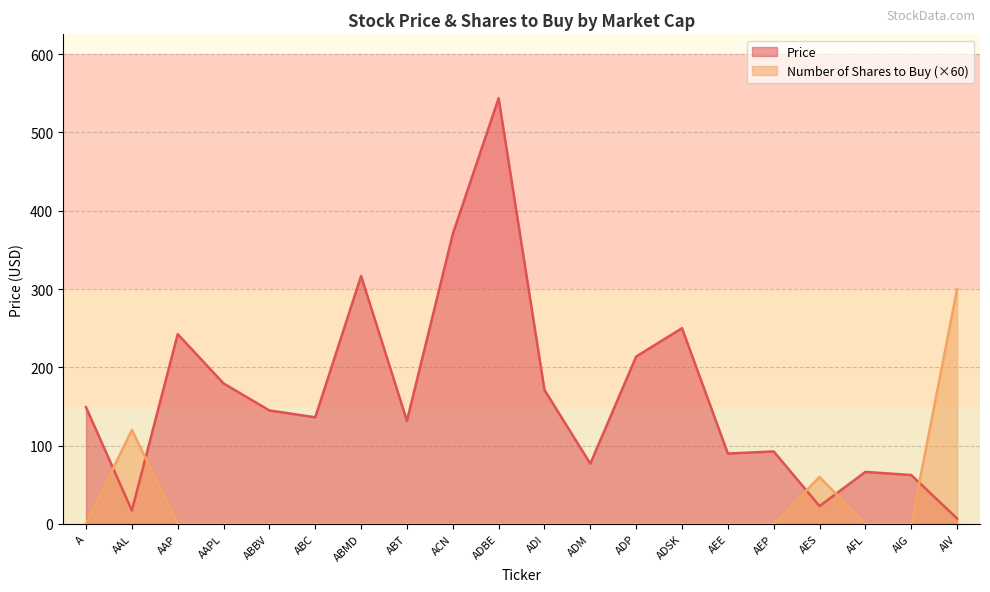

Which series ends up on top after the final intersection of Price and Number of Shares to Buy?

Number of Shares to Buy